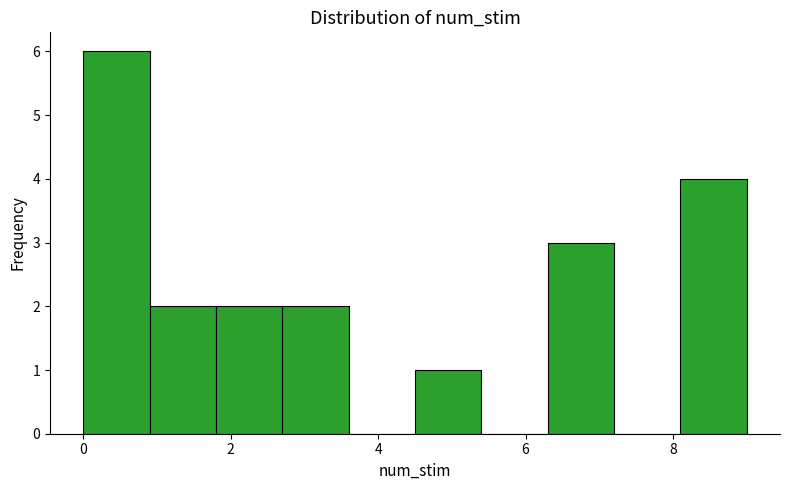

Over which range of the x-axis is the bar tallest?

0.0 to 0.9